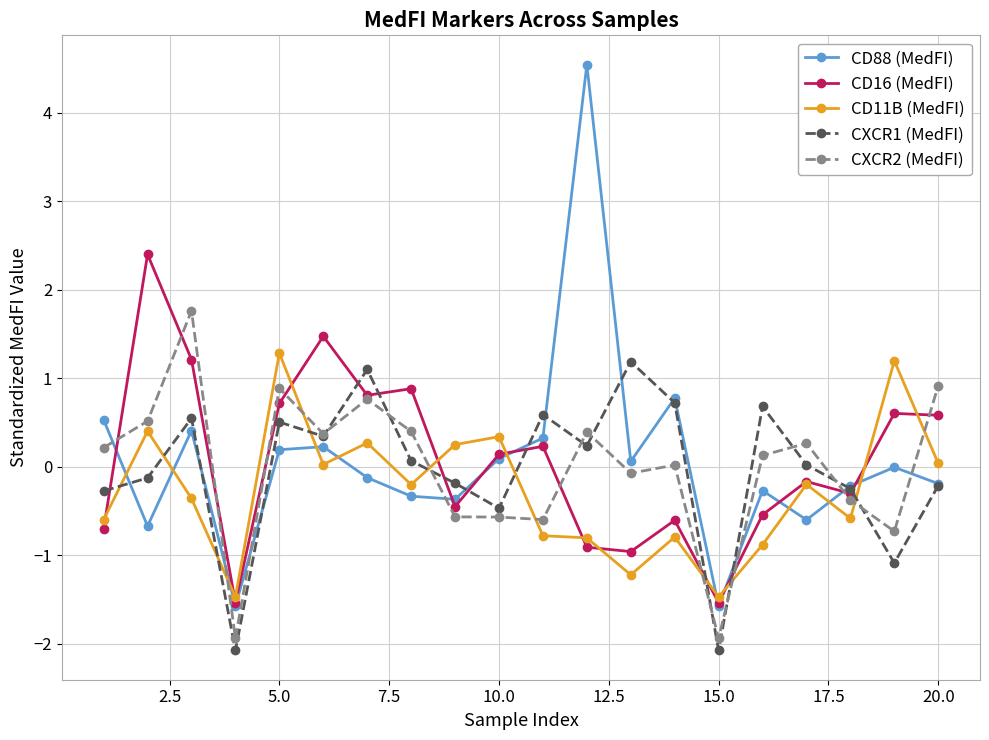

What is the greatest value displayed?

4.5